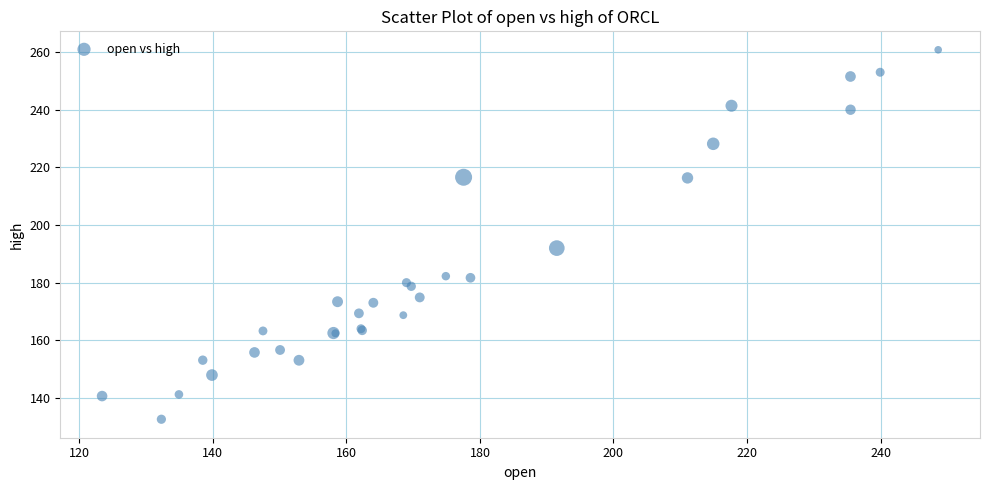

What Y value in the scatter plot is closest to 196?

192.0